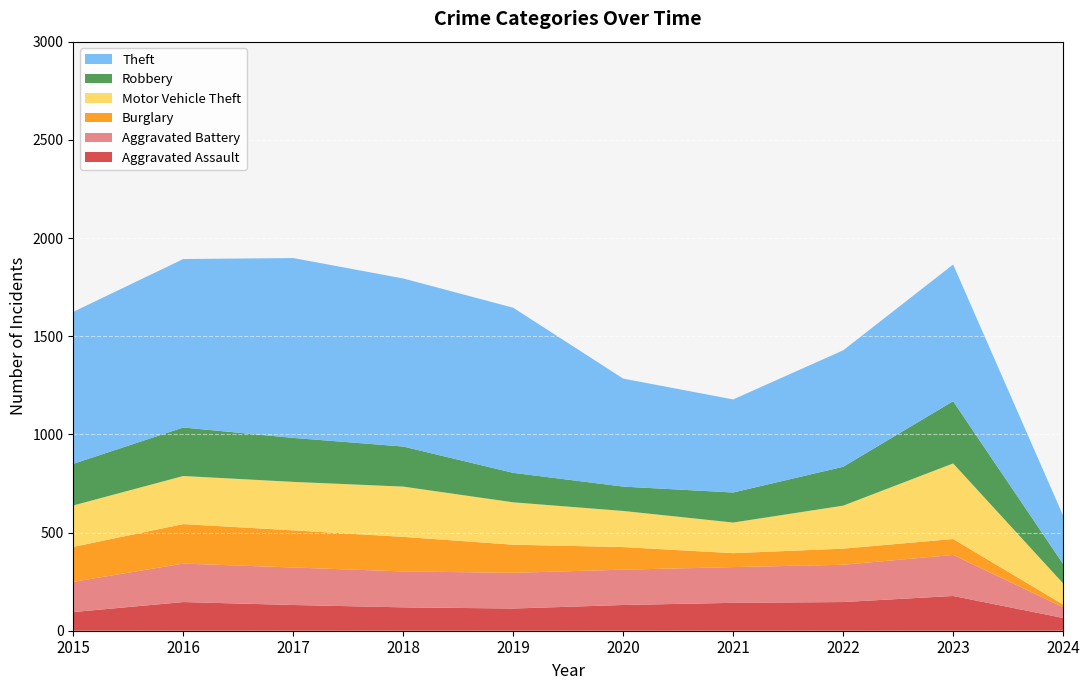

Reading right to left, what are all the values shown in this chart?

Aggravated Assault: 65	177	146	142	131	113	119	131	146	95
Aggravated Battery: 55	209	190	182	180	182	183	191	196	154
Burglary: 13	81	82	71	115	143	176	189	201	178
Motor Vehicle Theft: 108	385	219	156	184	216	256	247	245	211
Robbery: 99	317	198	153	124	150	204	224	247	212
Theft: 246	696	593	474	550	841	856	916	858	774